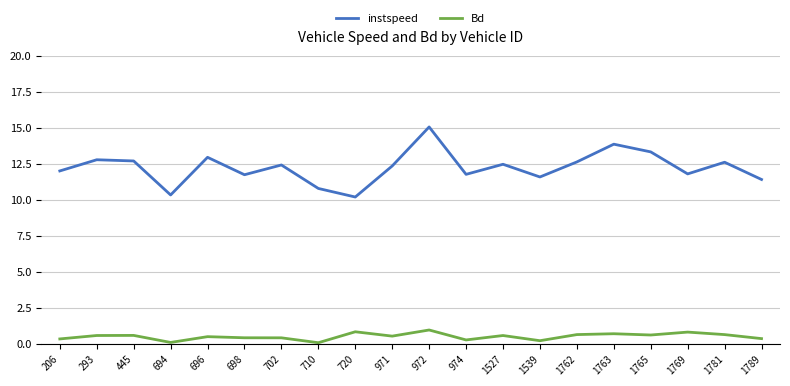

What is the maximum value shown in the chart?

15.1